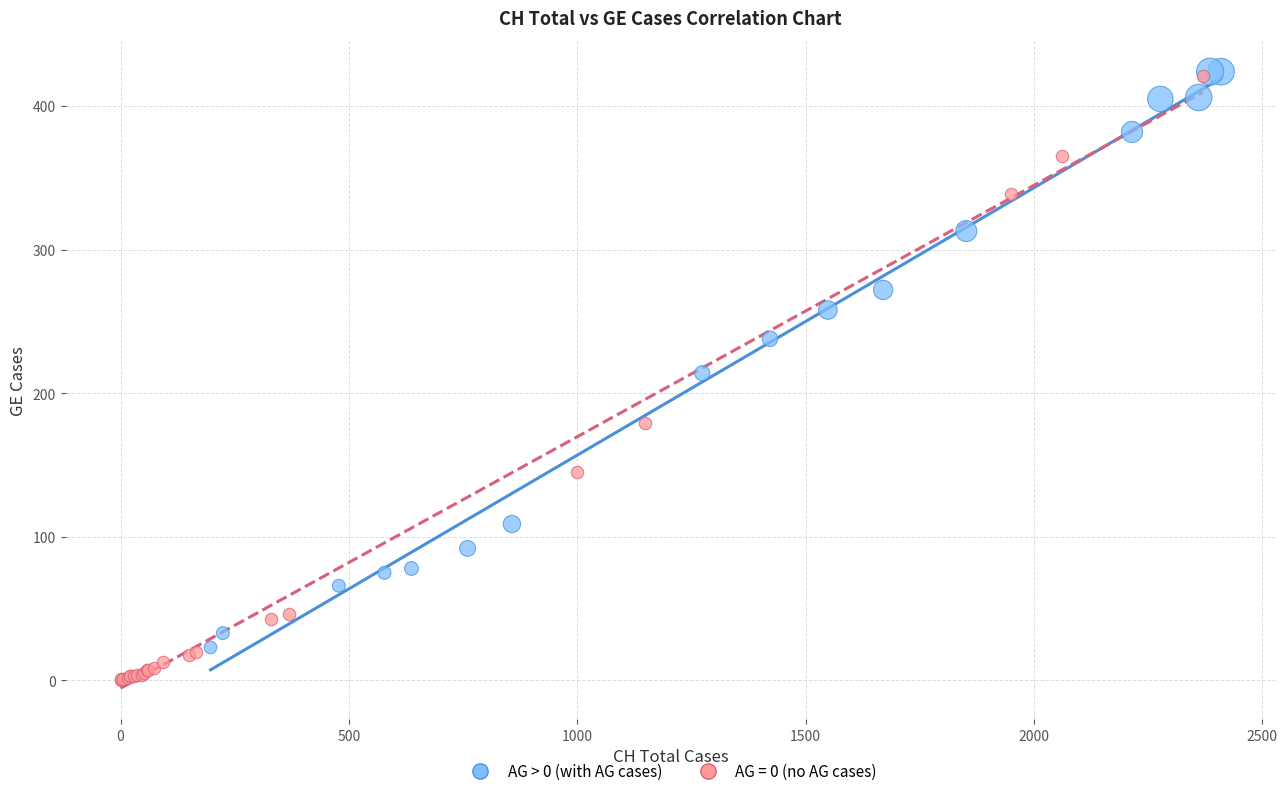

Which series has the largest Y range (max minus min)?

AG = 0 (no AG cases)